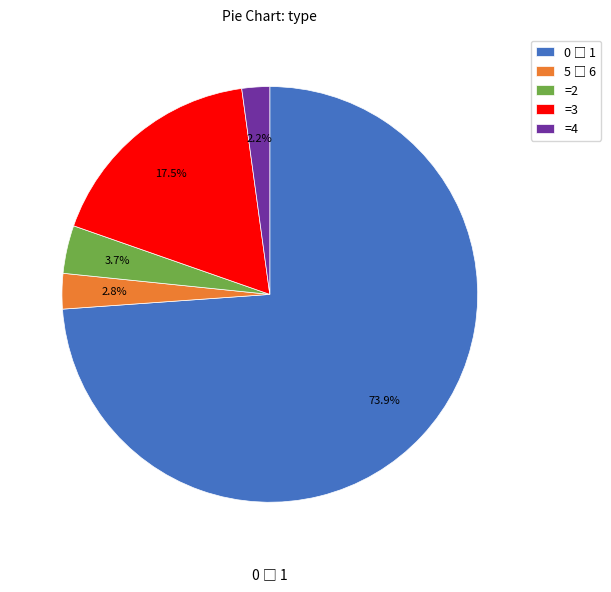

Which slice is the smallest?

=4